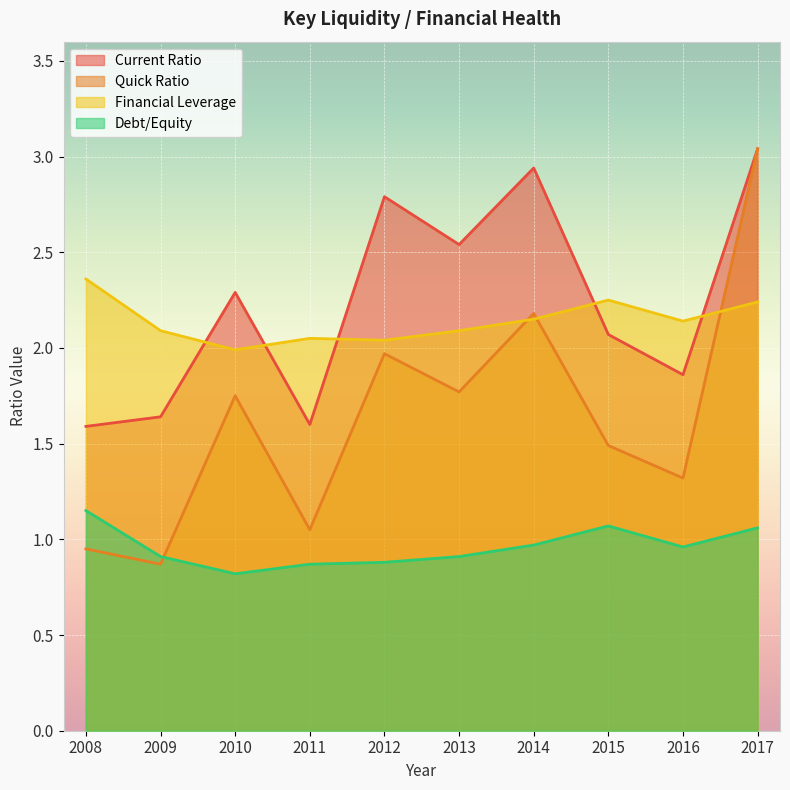

Which series has the widest spread of values?

Quick Ratio